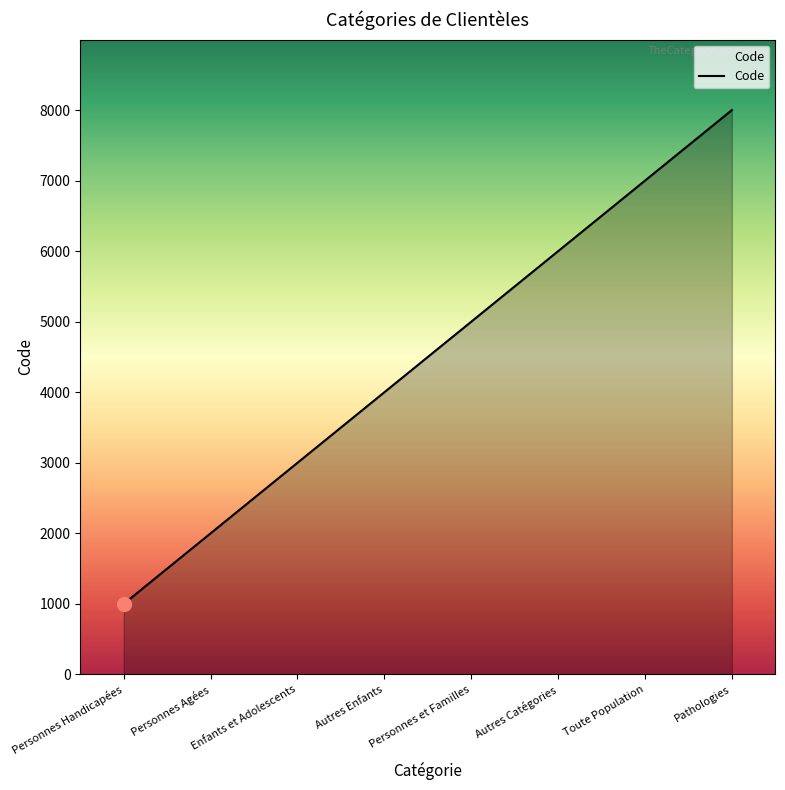

What is the approximate value at Autres Enfants, to the nearest 100?

4000